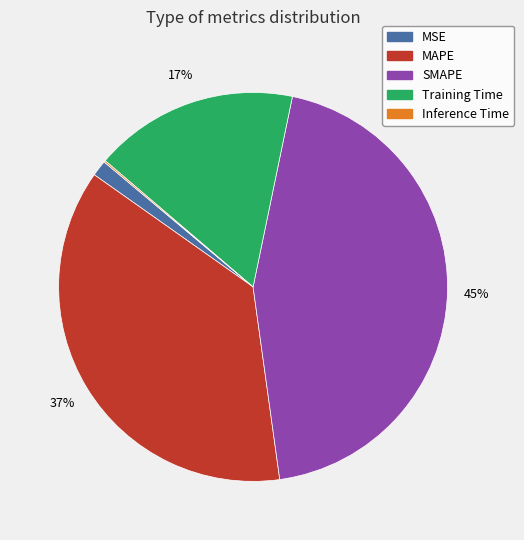

To the nearest percent, what portion does MSE represent?

1%